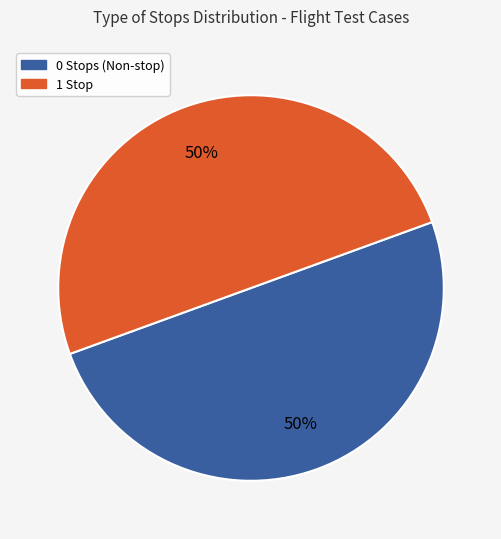

To the nearest percent, what is the average slice percentage?

50%